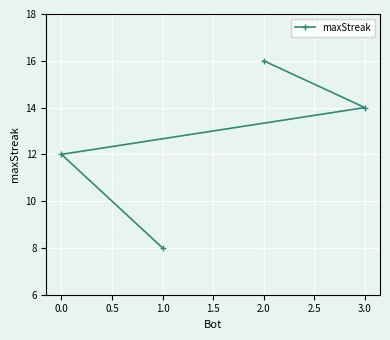

What is the smallest value displayed?

8